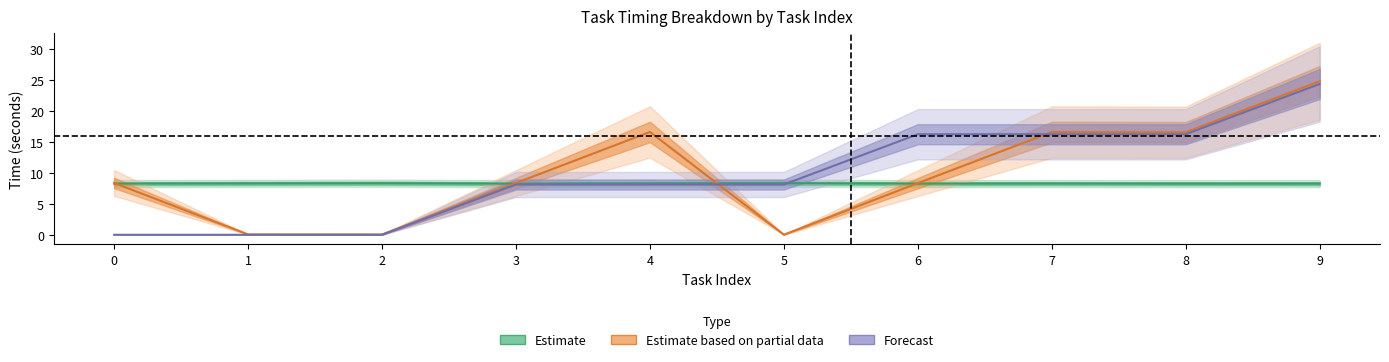

True or false: processed_time and pred_task_wait_time cross at least once.

True